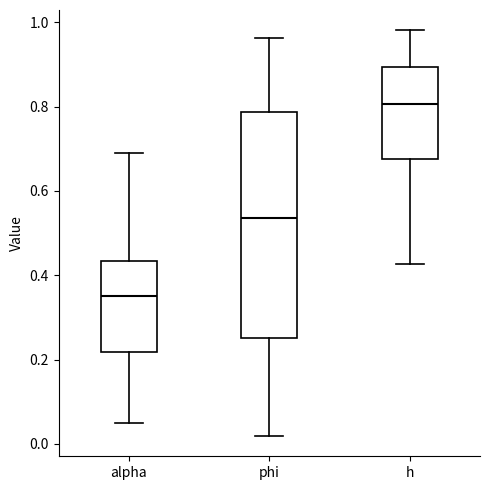

Comparing the boxes themselves (not the whiskers), which one is the tallest?

phi